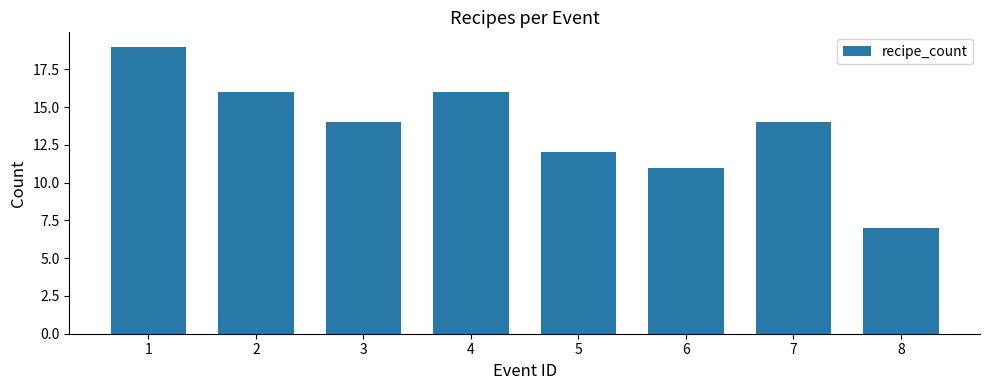

Which has a higher value, 8 or 4?

4